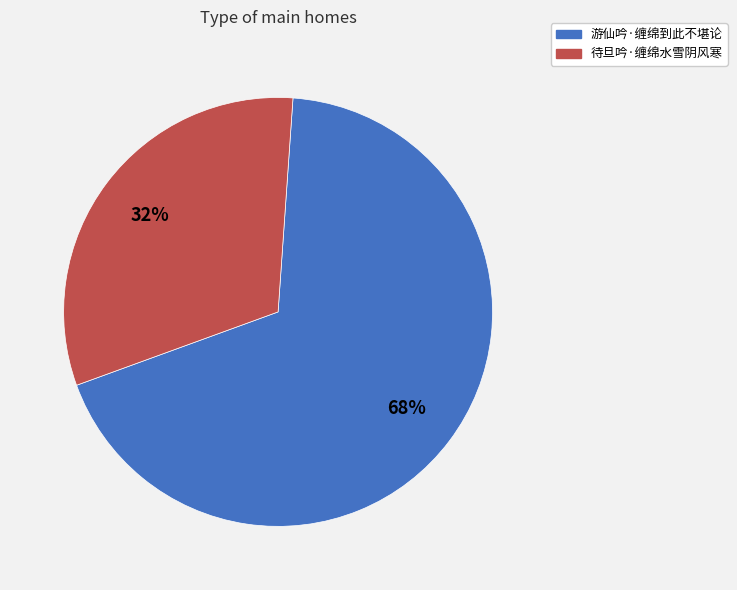

Is the sum of 游仙吟·缠绵到此不堪论 and 待旦吟·缠绵水雪阴风寒 greater than half?

Yes